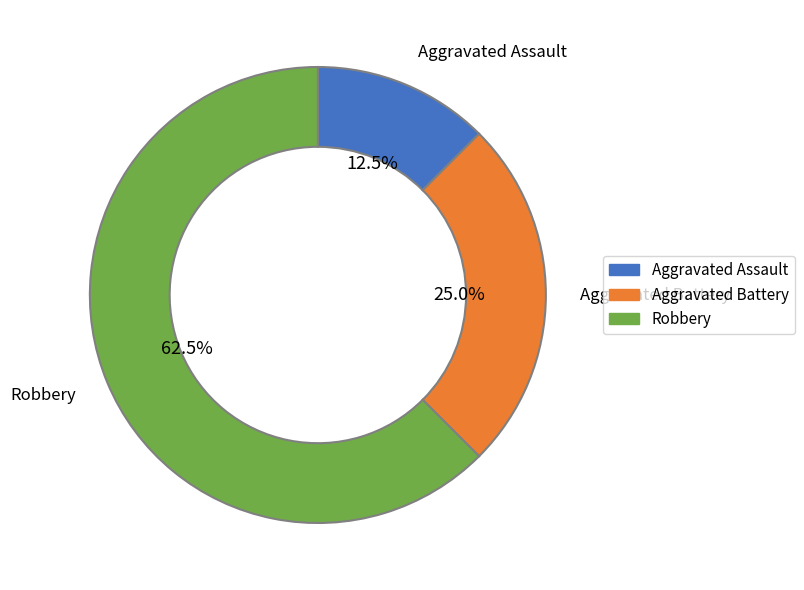

To the nearest percent, what is the difference between the largest and smallest slice percentages?

50%